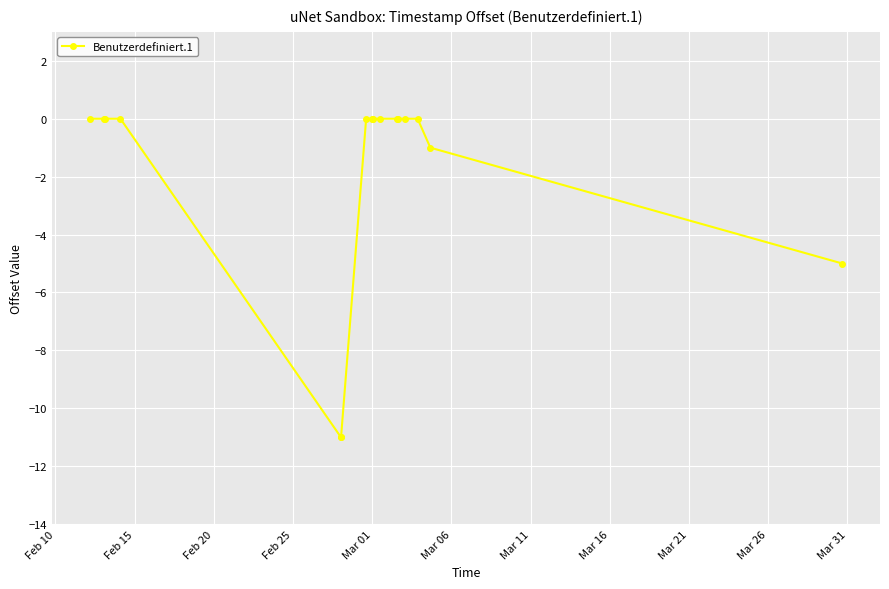

Count the number of categories in the chart.

16